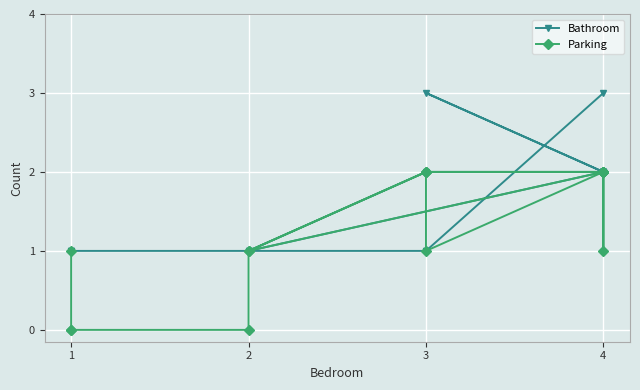

How many interior local valleys does the Parking series have?

3